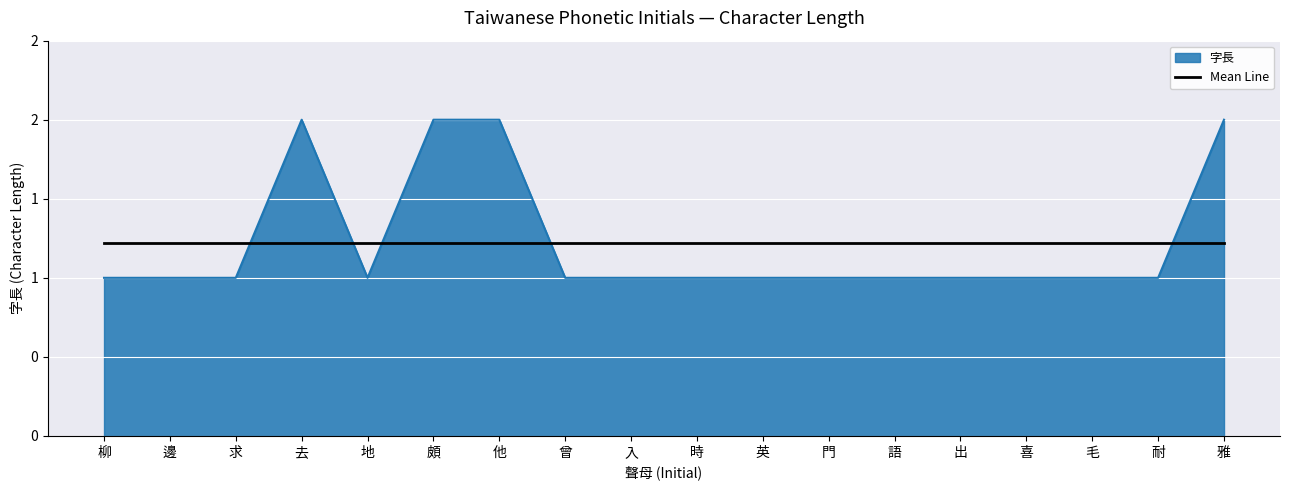

What position from the left is 門?

12